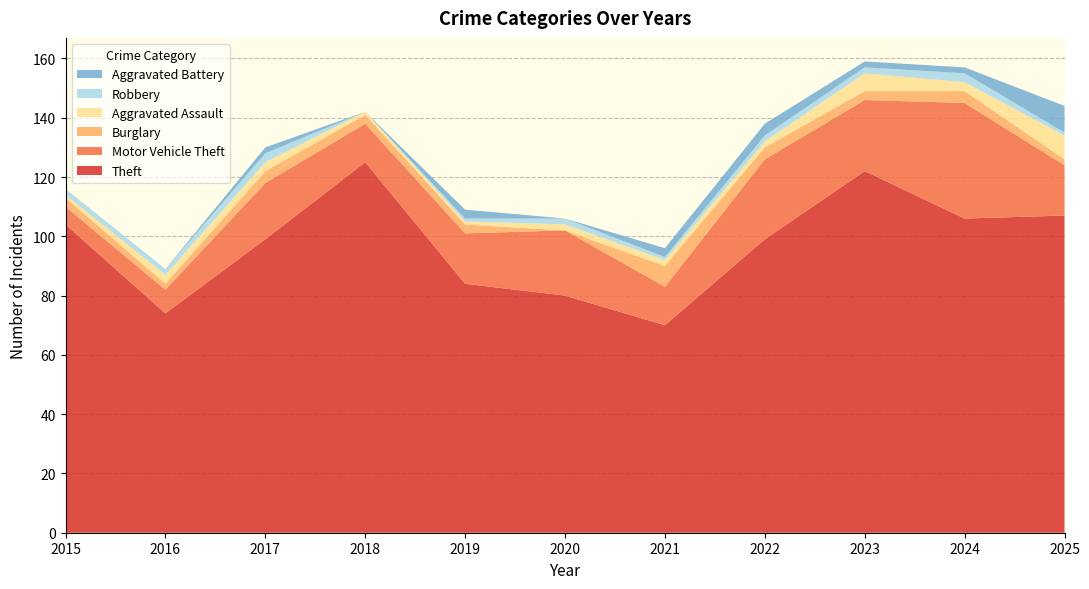

Reading left to right, list all the values displayed in this chart.

Theft: 2015=104	2016=74	2017=99	2018=125	2019=84	2020=80	2021=70	2022=99	2023=122	2024=106	2025=107
Motor Vehicle Theft: 2015=6	2016=8	2017=19	2018=13	2019=17	2020=22	2021=13	2022=27	2023=24	2024=39	2025=17
Burglary: 2015=3	2016=2	2017=4	2018=3	2019=3	2020=0	2021=7	2022=4	2023=3	2024=4	2025=2
Aggravated Assault: 2015=1	2016=3	2017=3	2018=1	2019=1	2020=2	2021=2	2022=2	2023=6	2024=3	2025=8
Robbery: 2015=2	2016=2	2017=3	2018=0	2019=1	2020=2	2021=1	2022=2	2023=2	2024=3	2025=1
Aggravated Battery: 2015=0	2016=0	2017=2	2018=0	2019=3	2020=0	2021=3	2022=4	2023=2	2024=2	2025=9